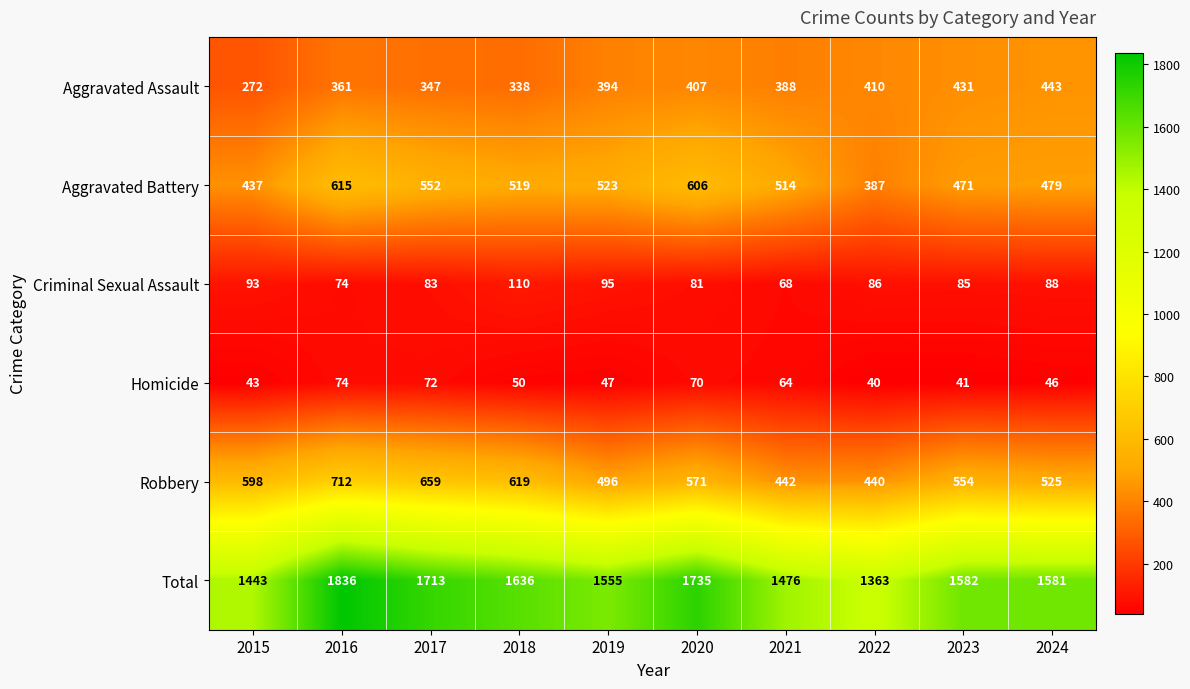

How many series are shown in this chart?

6